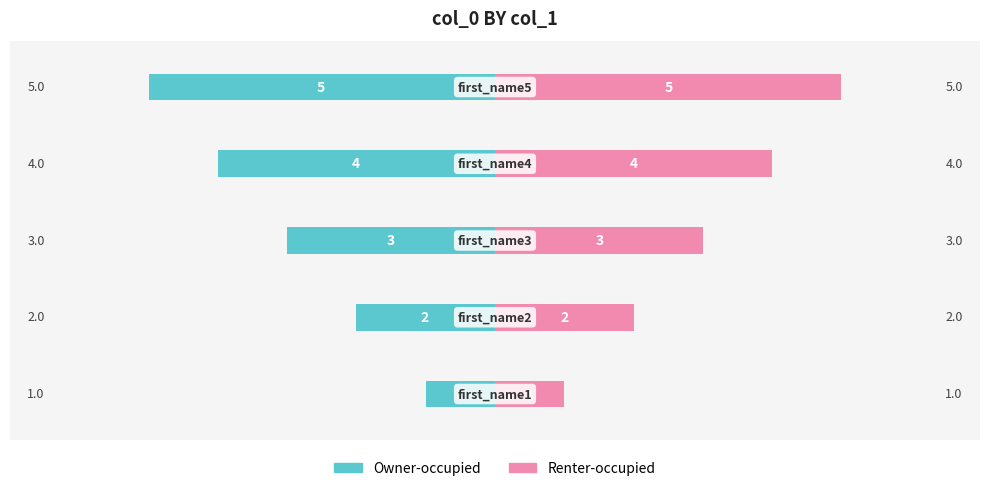

What is the average value of the Owner-occupied series?

-3